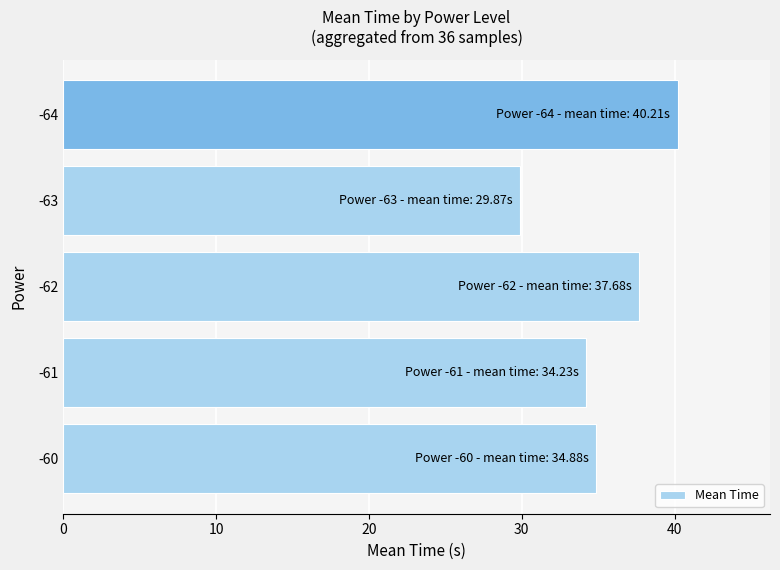

Reading bottom to top, what are all the values shown in this chart?

34.9	34.2	37.7	29.9	40.2